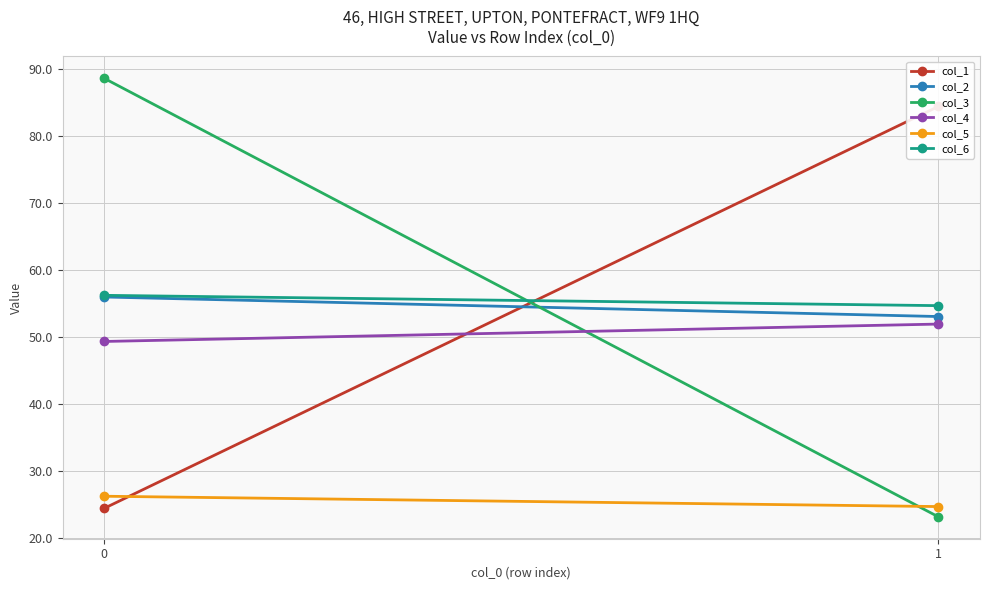

What is the total value across all series at 1?

292.1